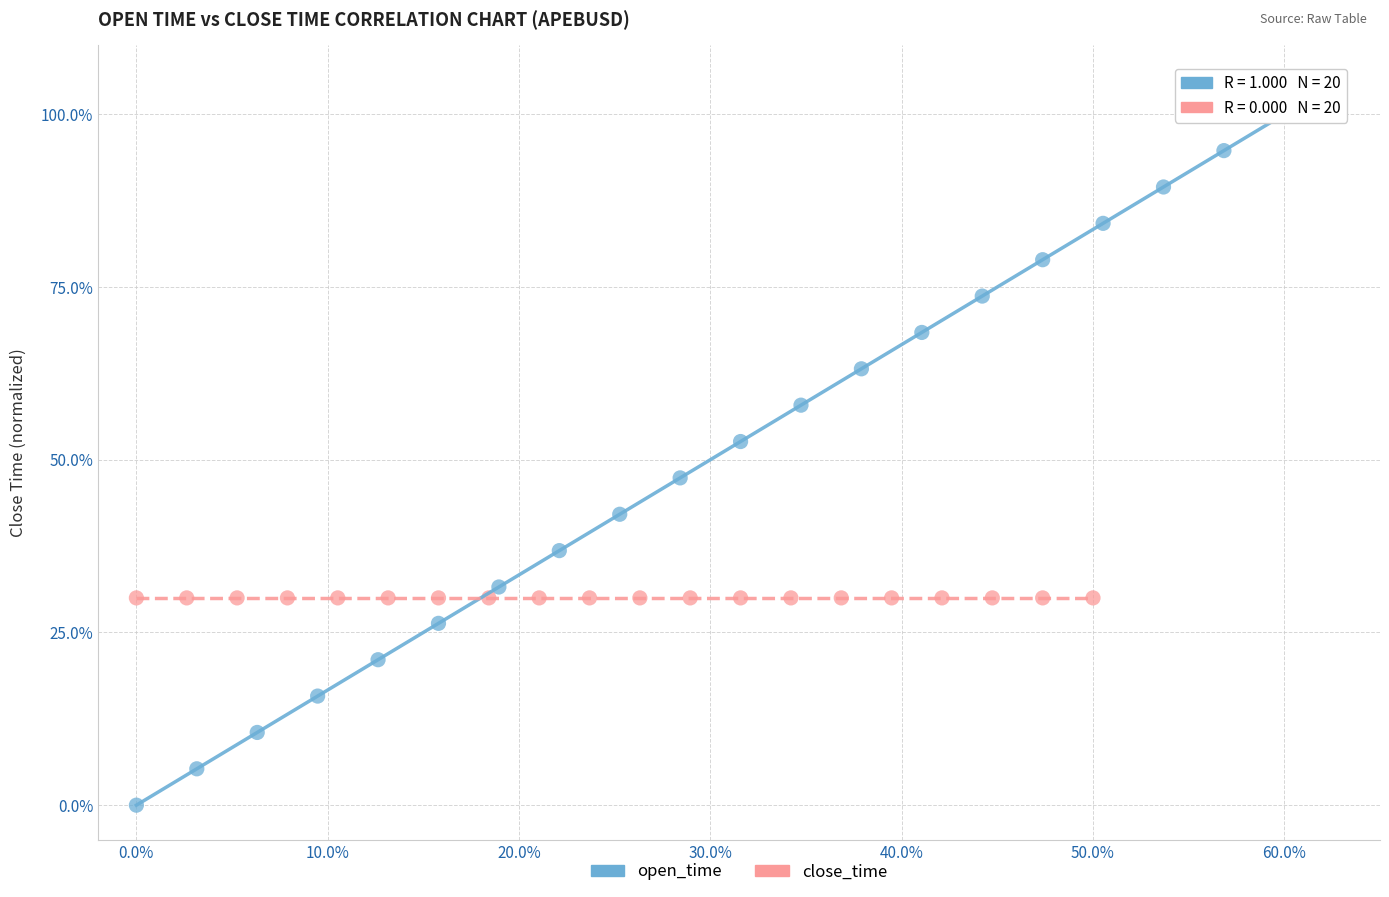

Which series reaches the minimum Y coordinate?

open_time